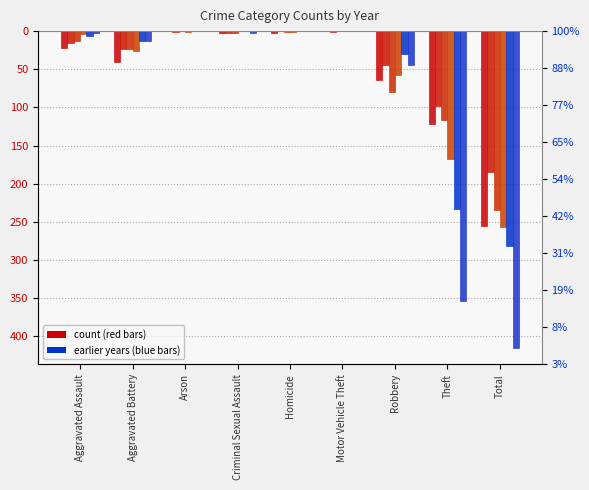

At which label does 2023 reach its minimum?

Total